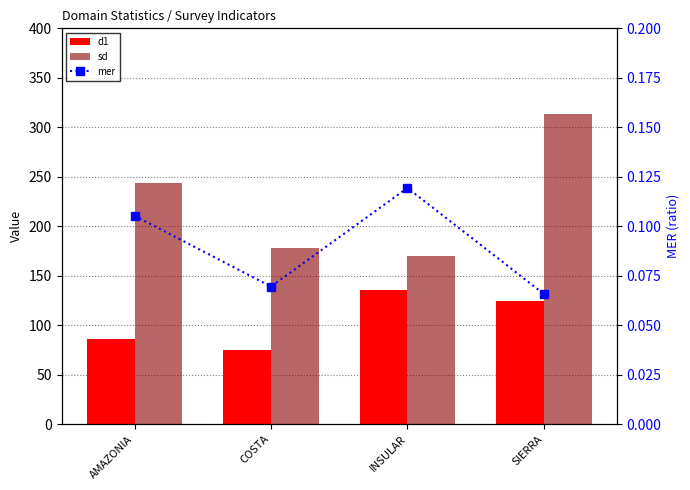

Reading left to right, extract all data points from this chart.

d1: 86.1	74.6	135.4	124.0
sd: 243.9	177.8	170.2	313.1
mer: 0.1	0.1	0.1	0.1